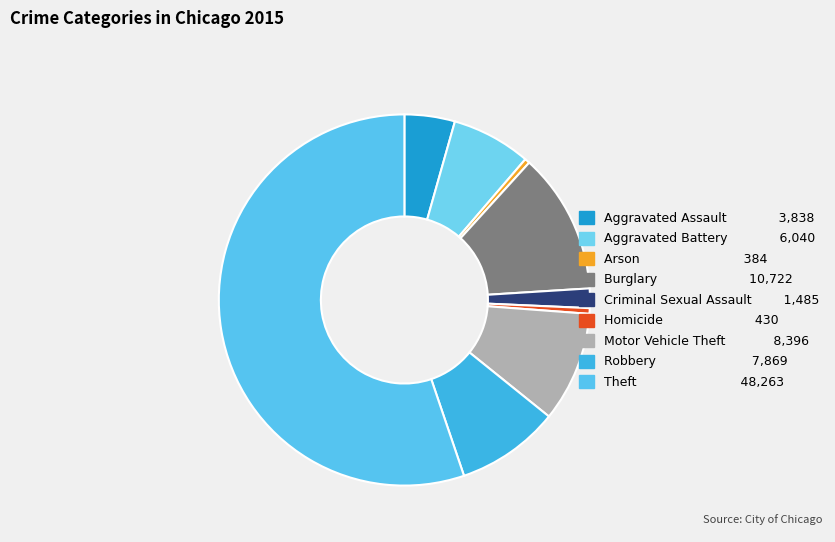

Is there a majority slice in this chart?

Yes